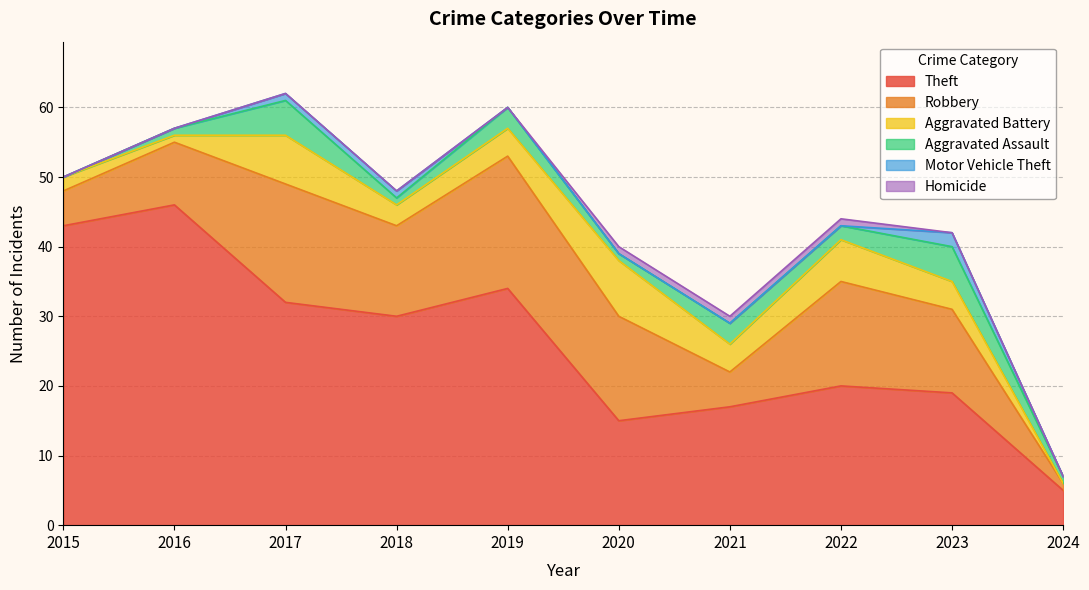

What is the sum of the Theft values at 2018 and 2022?

50